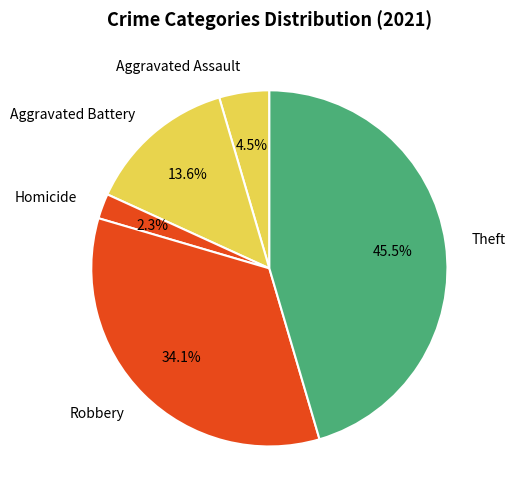

Which slice is the smallest?

Homicide